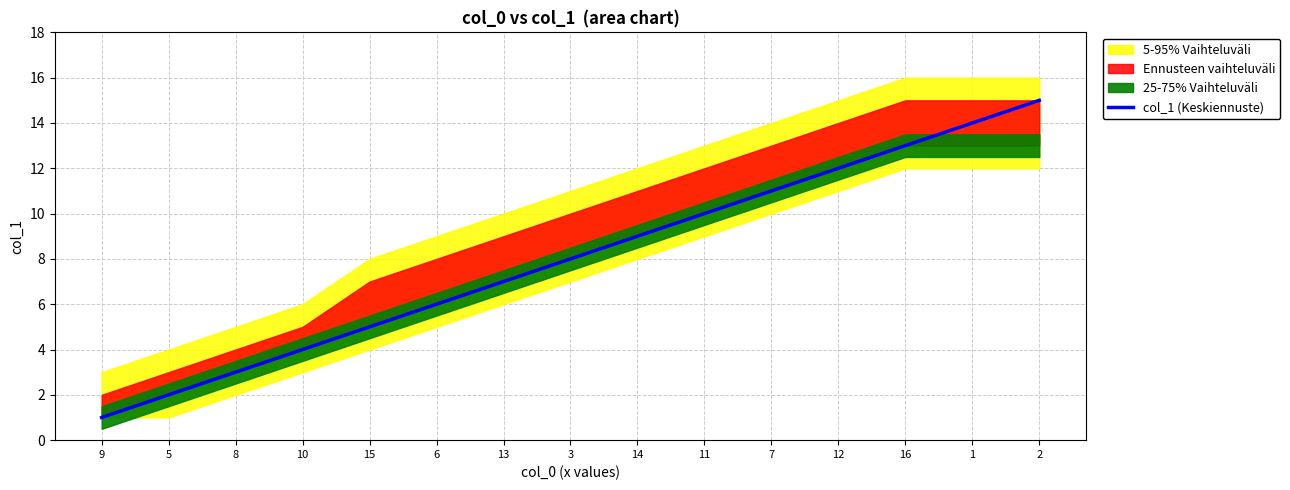

Reading right to left, list all the values displayed in this chart.

2=15	1=14	16=13	12=12	7=11	11=10	14=9	3=8	13=7	6=6	15=5	10=4	8=3	5=2	9=1